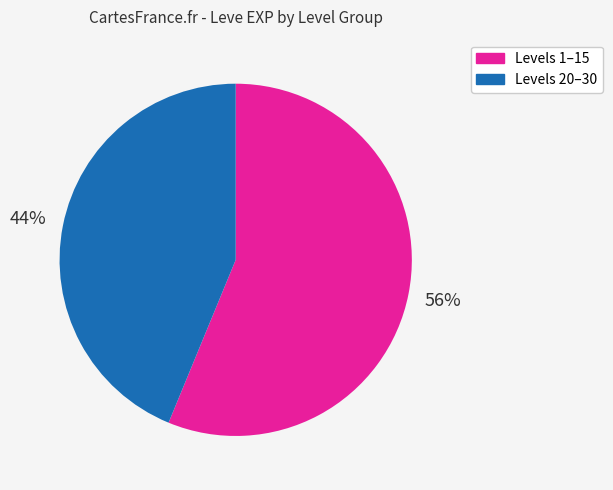

To the nearest percent, what is the average slice percentage?

50%